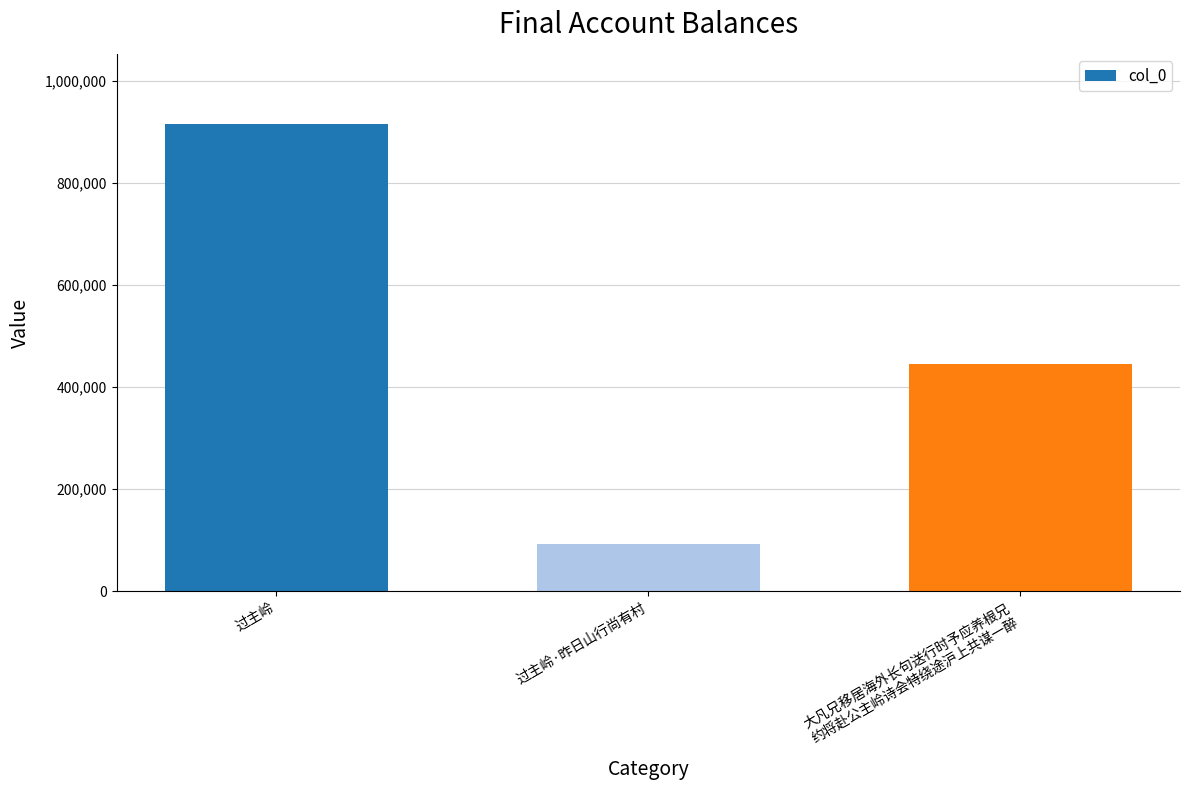

What is the ratio of the value at 过主岭 to the value at 过主岭·昨日山行尚有村?

9.9